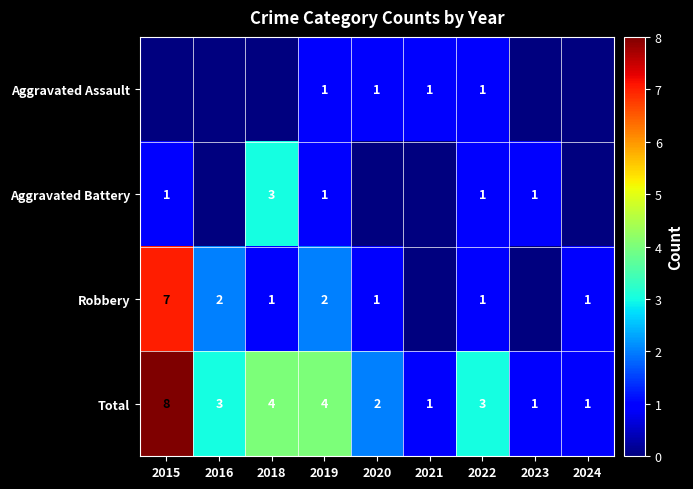

What is the difference between the highest and lowest values at 2016?

3